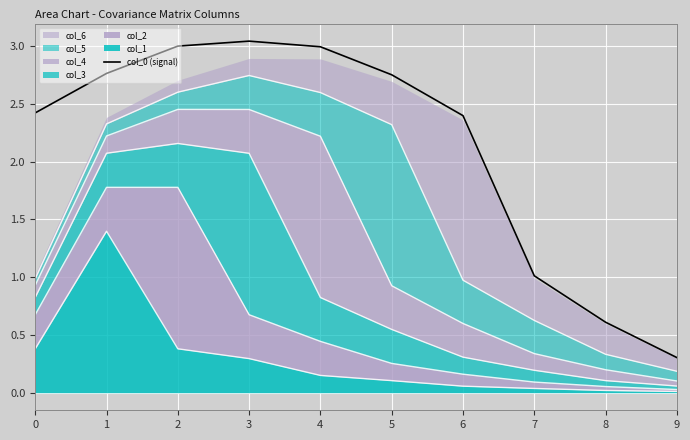

Rank the categories by value from lowest to highest.

9, 8, 7, 6, 0, 5, 1, 4, 2, 3